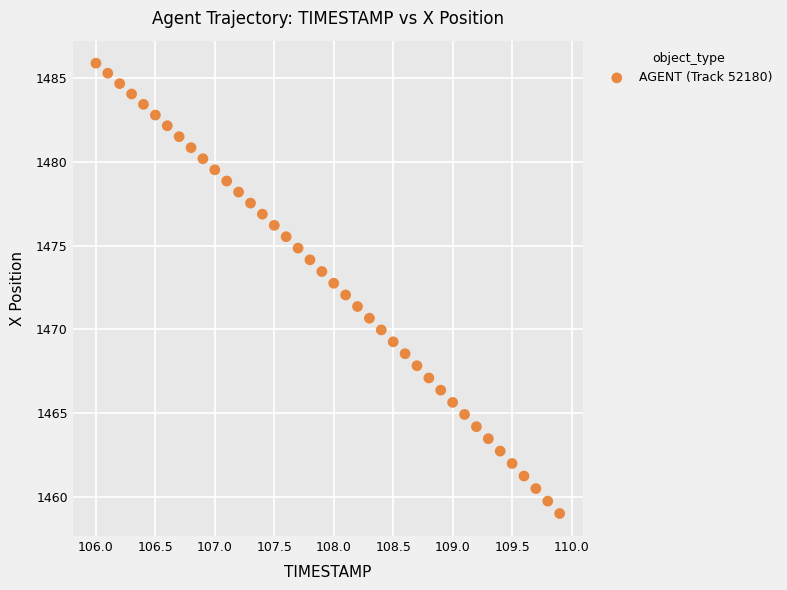

What is the range of X values (max minus min)?

3.9